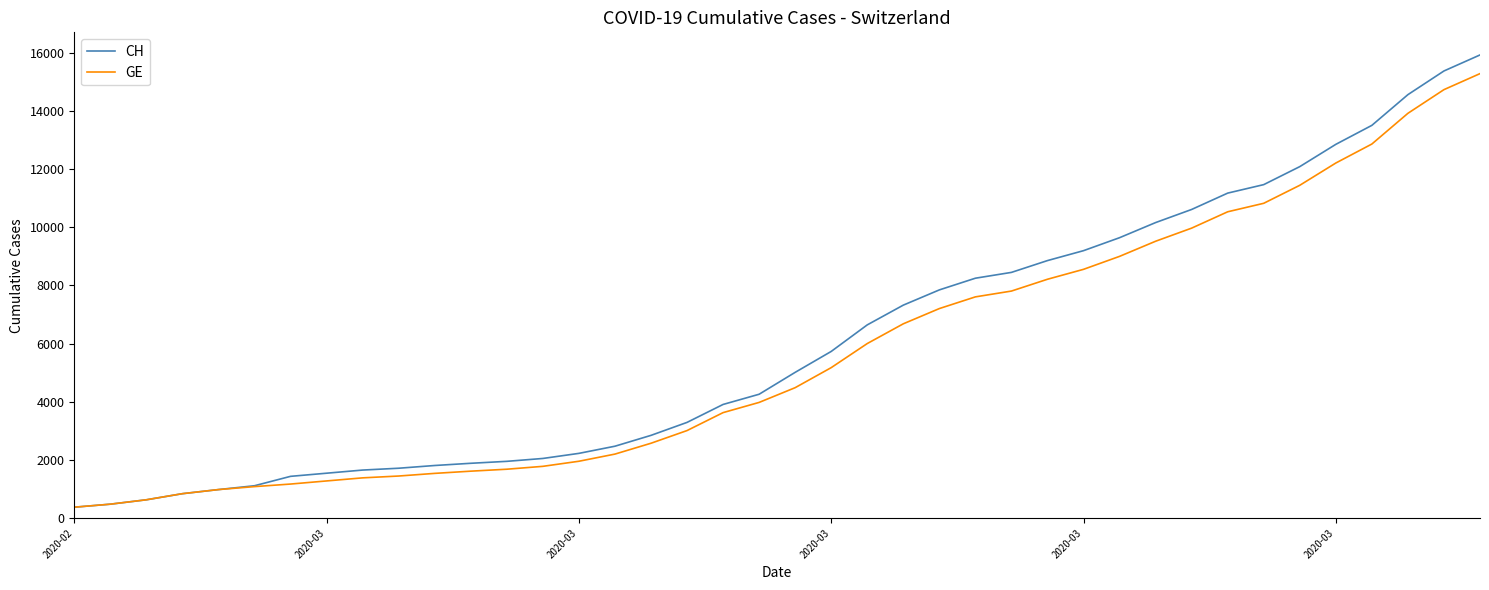

Which series has the widest spread of values?

CH